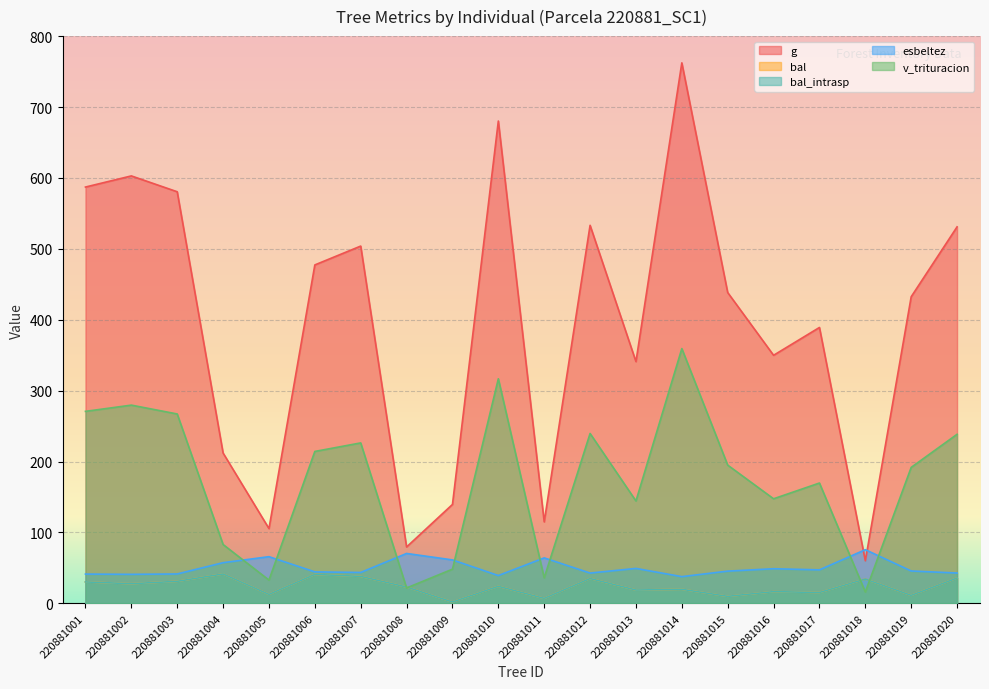

Where is bal_intrasp nearest to the value 21?

220881014